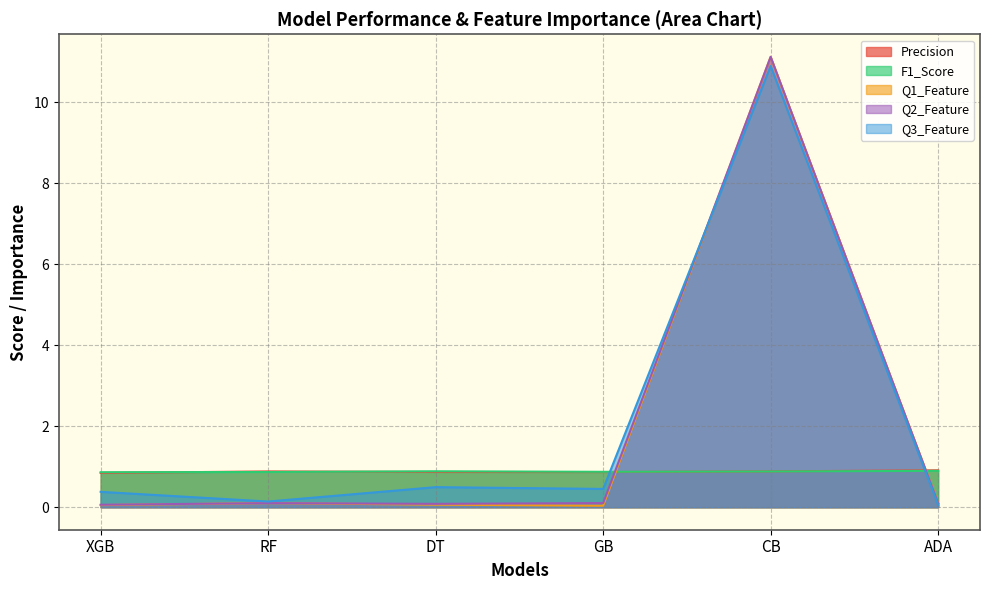

List the series in order of their peak value, lowest first.

F1_Score, Precision, Q3_Feature, Q2_Feature, Q1_Feature